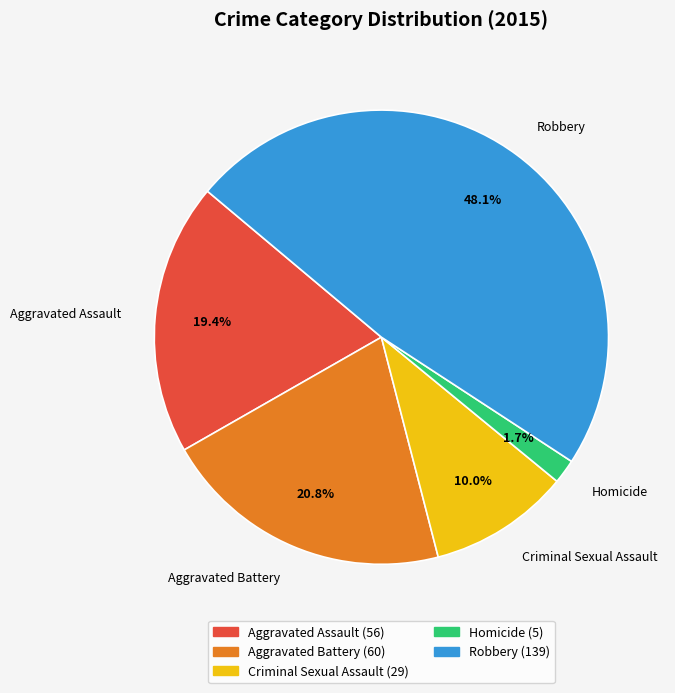

Is it true that Robbery is 48% of the pie?

True